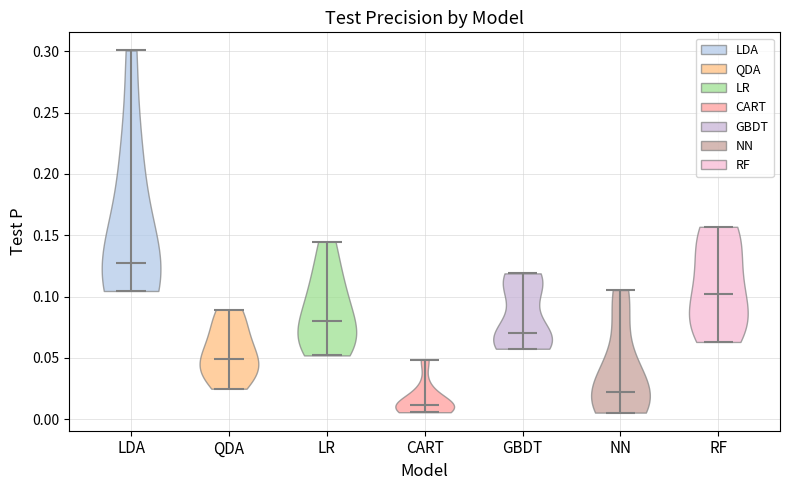

Reading left to right, read every violin against the y-axis: where its median line is, and the lowest and highest points it reaches. The values are not printed on the chart, so give them approximately, as read against the axis.

LDA: median line 0.130, lowest point 0.105, highest point 0.300
QDA: median line 0.050, lowest point 0.025, highest point 0.090
LR: median line 0.080, lowest point 0.050, highest point 0.145
CART: median line 0.010, lowest point 0.005, highest point 0.050
GBDT: median line 0.070, lowest point 0.055, highest point 0.120
NN: median line 0.020, lowest point 0.005, highest point 0.105
RF: median line 0.100, lowest point 0.065, highest point 0.155